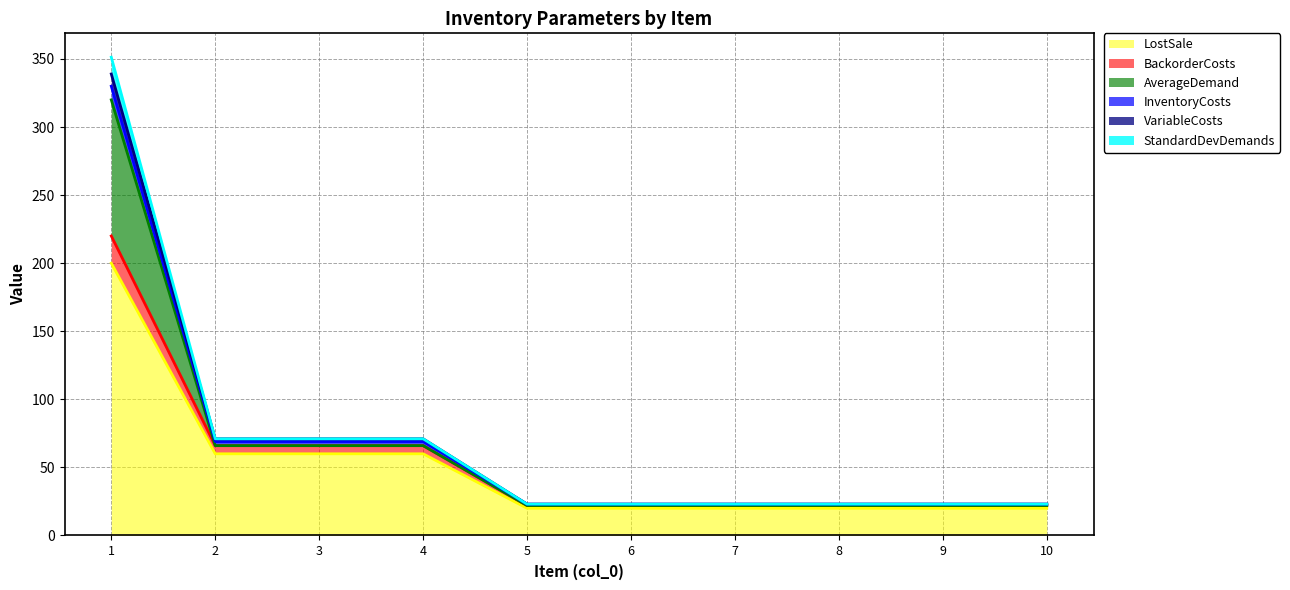

The BackorderCosts series shows 66 at 2. True or false?

True